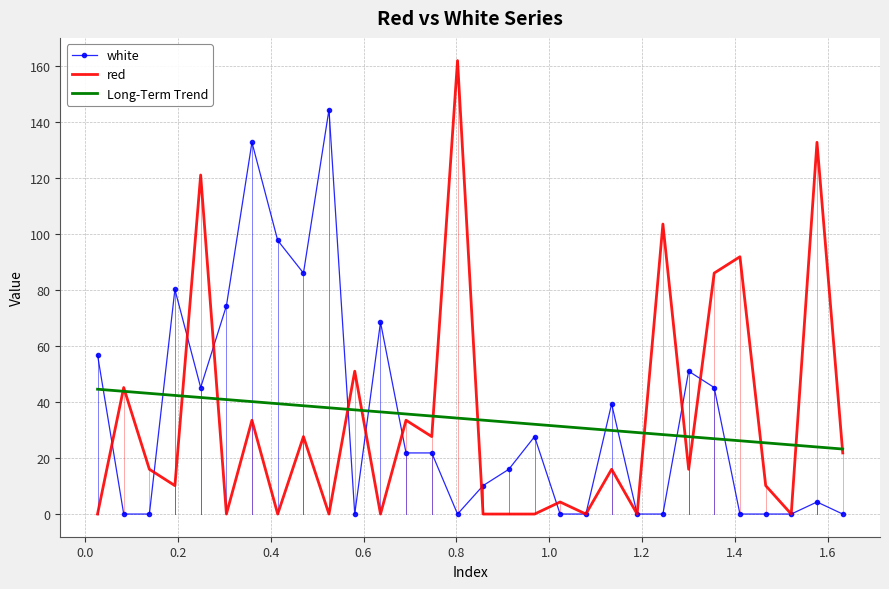

Rank the categories by white value from highest to lowest.

0.5255, 0.3595, 0.415, 0.4705, 0.1935, 0.3045, 0.6365, 0.0268, 1.3005, 0.249, 1.3555, 1.1345, 0.9685, 0.6915, 0.747, 0.913, 0.8575, 1.577, 0.0832, 0.1385, 0.581, 0.8025, 1.0235, 1.079, 1.1895, 1.245, 1.411, 1.4665, 1.5215, 1.6325